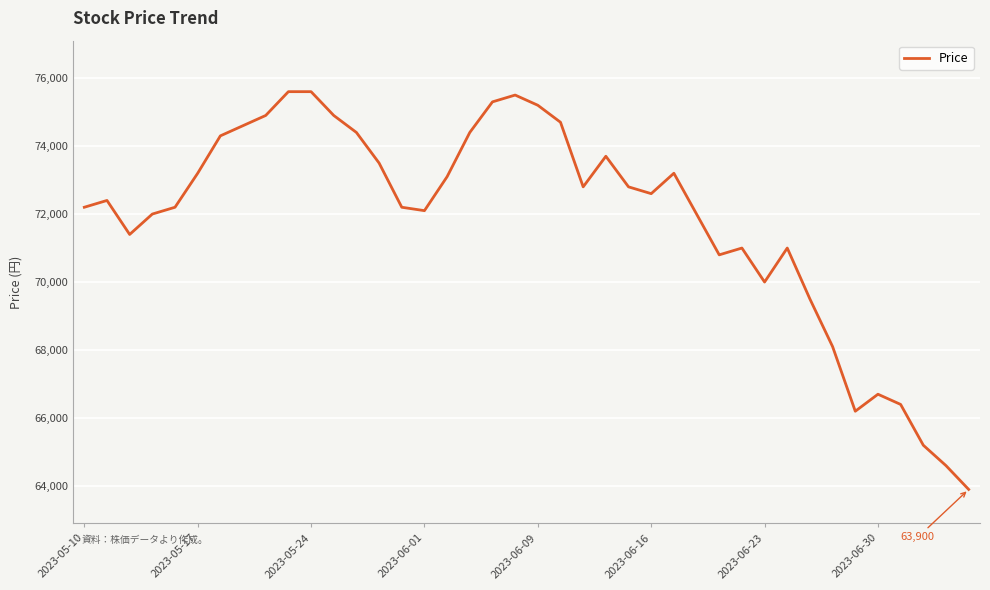

What is the average value?

71855